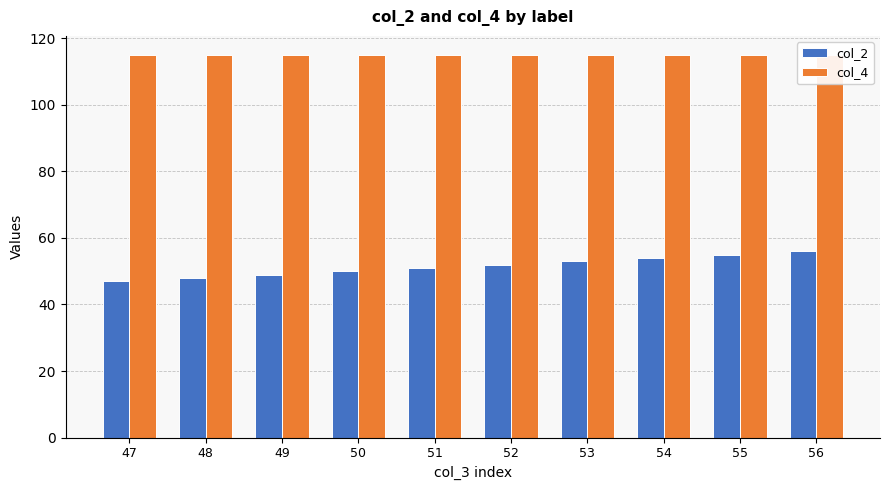

What is the maximum value for col_2?

56.0